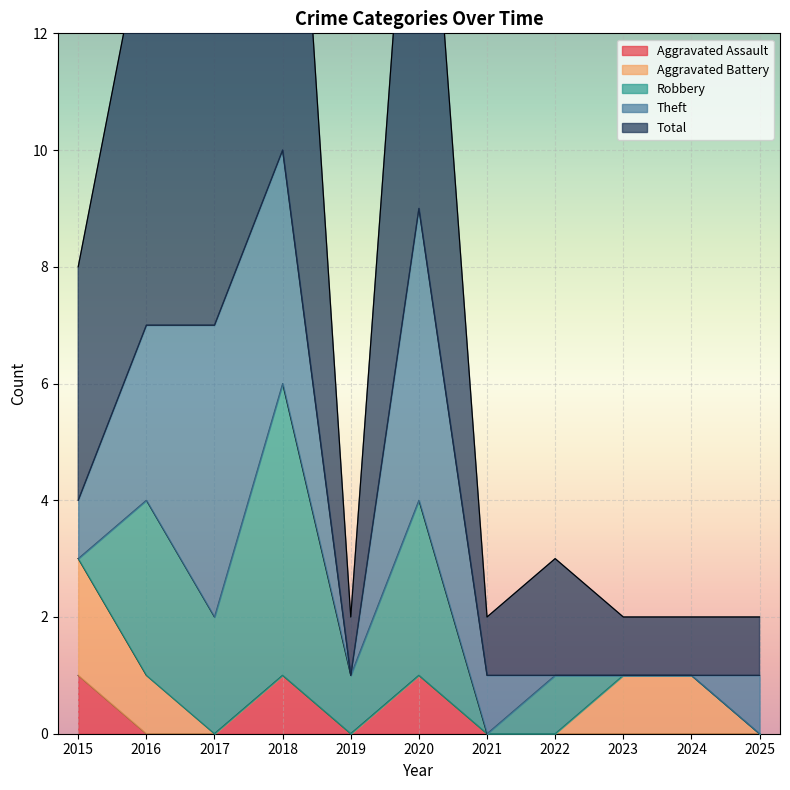

Where does the Total series first go above 2?

2015